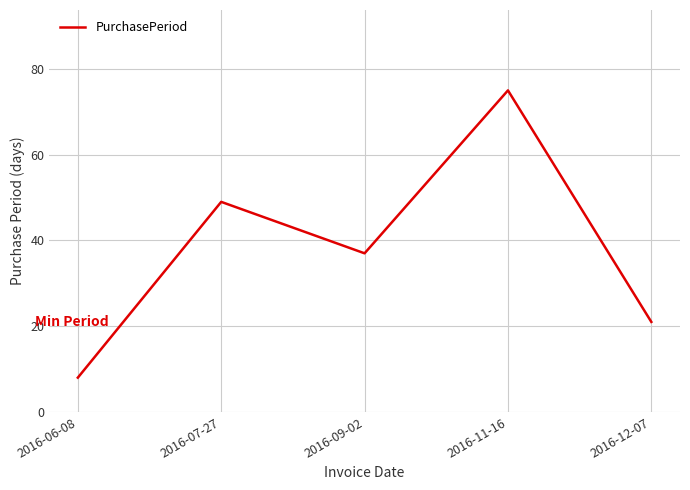

At which label is the value closest to 41?

2016-09-02